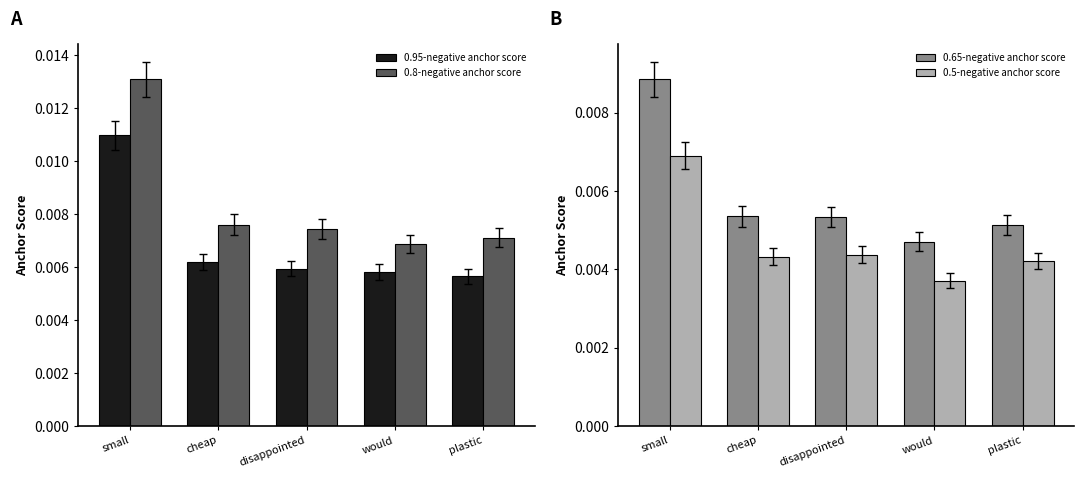

At which category is the sum across all series the highest?

small